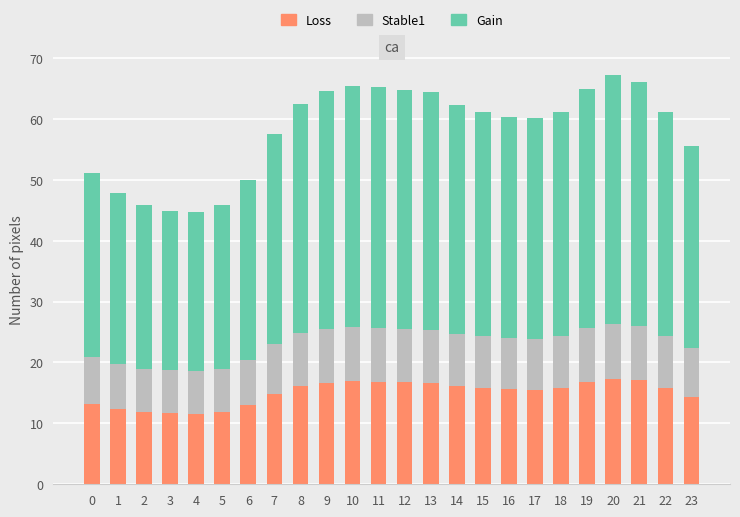

How many series are shown in this chart?

3